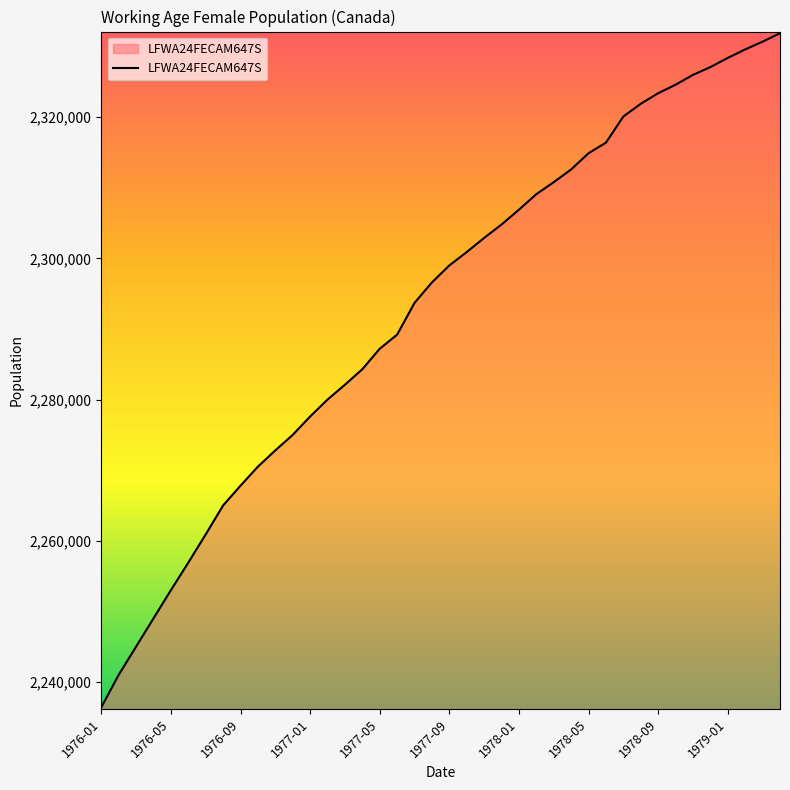

What is the maximum value shown in the chart?

2331900